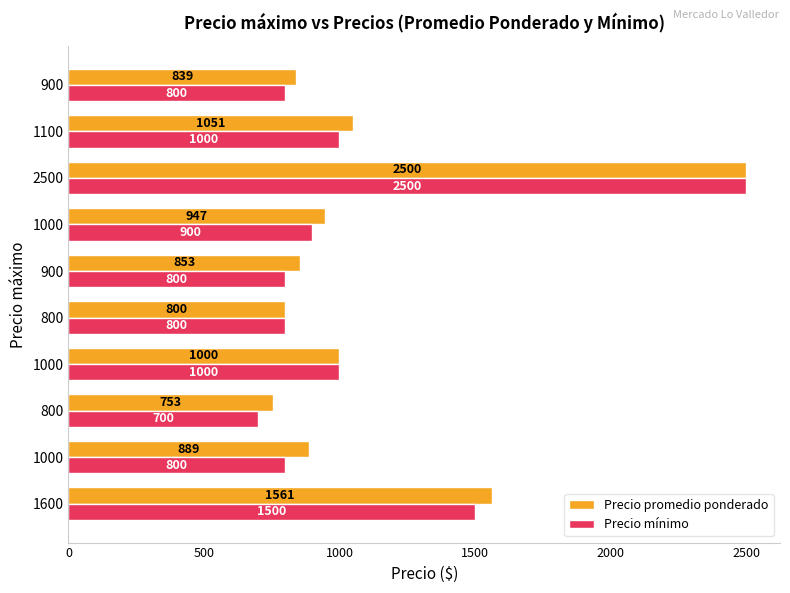

Rank the series by their average value, from lowest to highest.

Precio mínimo, Precio promedio ponderado